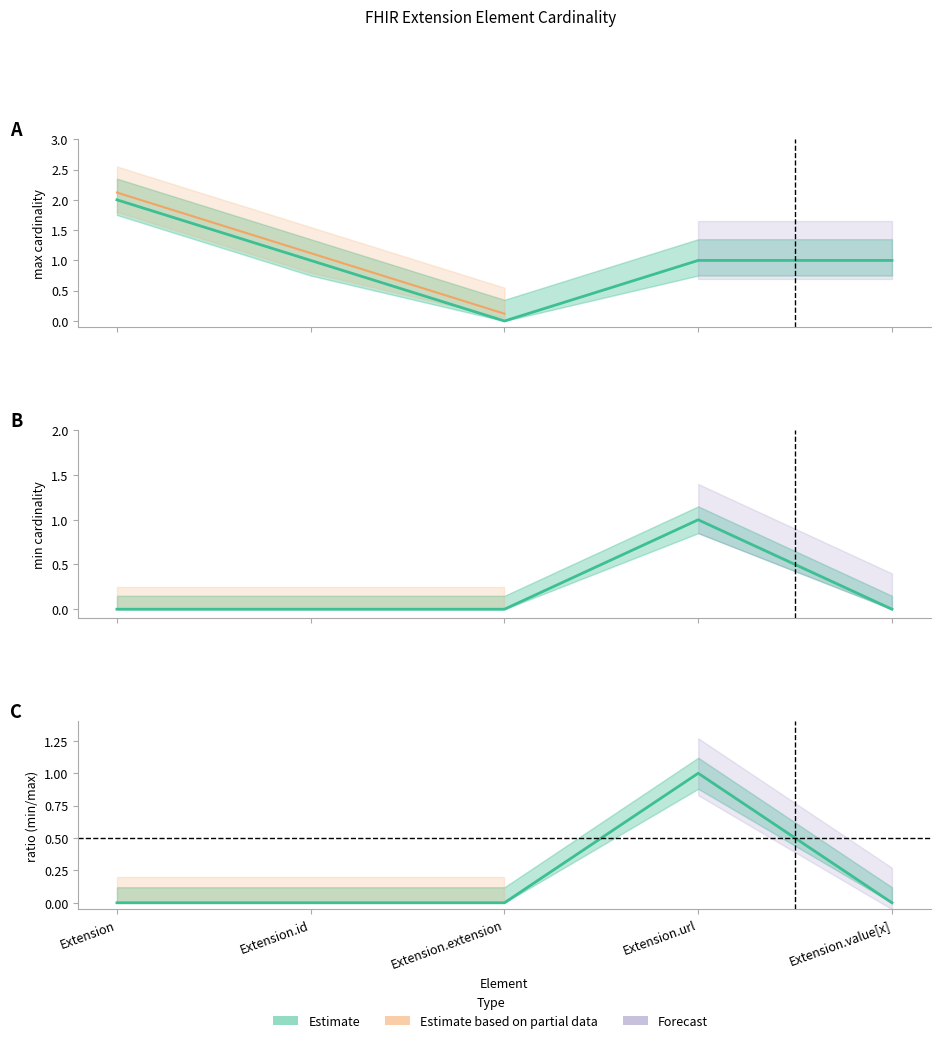

True or false: the data has more than 2 interior local peaks.

False